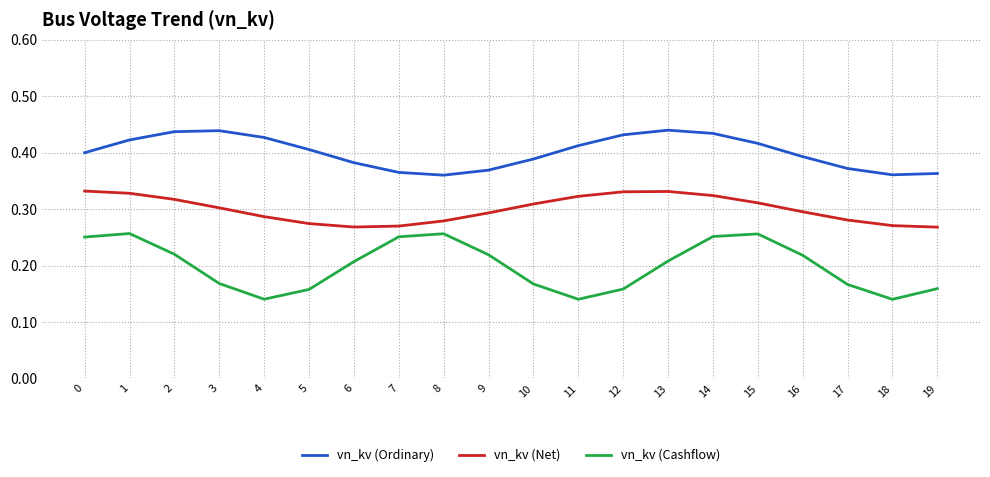

What is the total value across all series at 16?

0.9